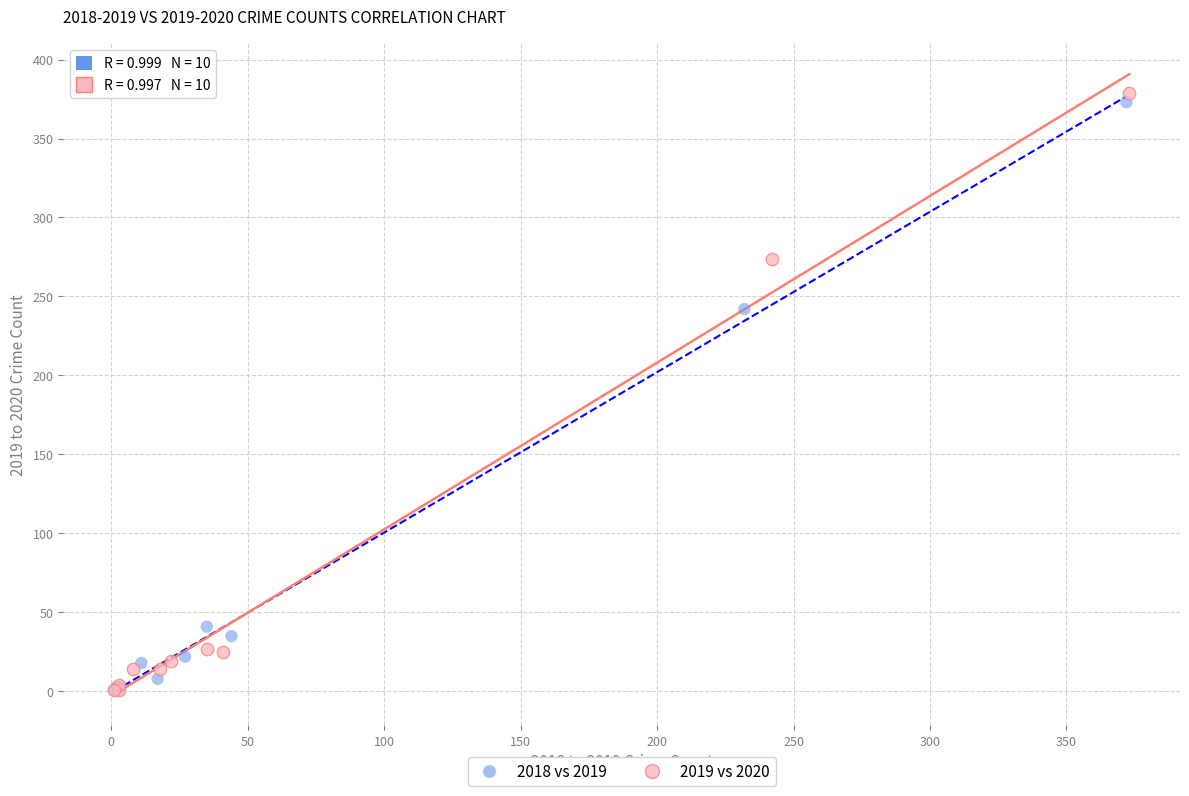

Which series has the largest Y range (max minus min)?

2019 vs 2020